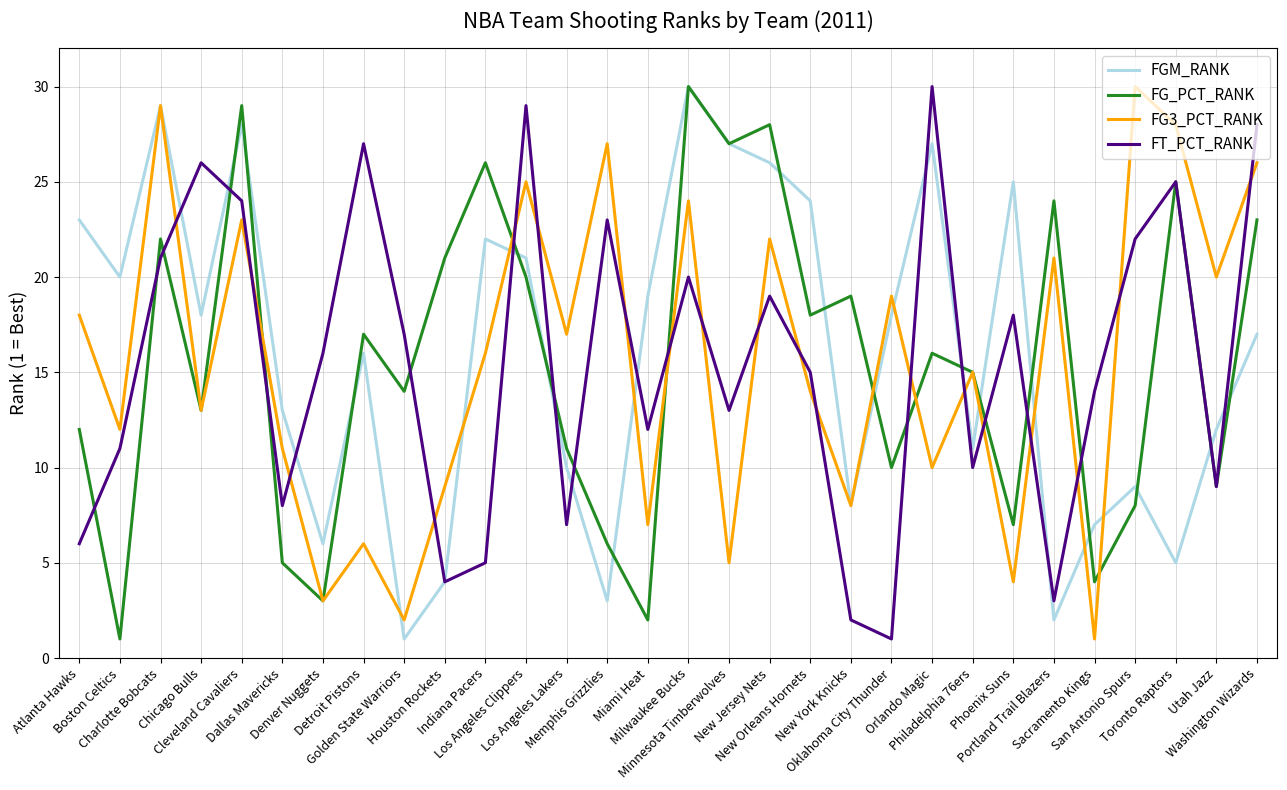

Is this an area chart (filled region under the line)?

No